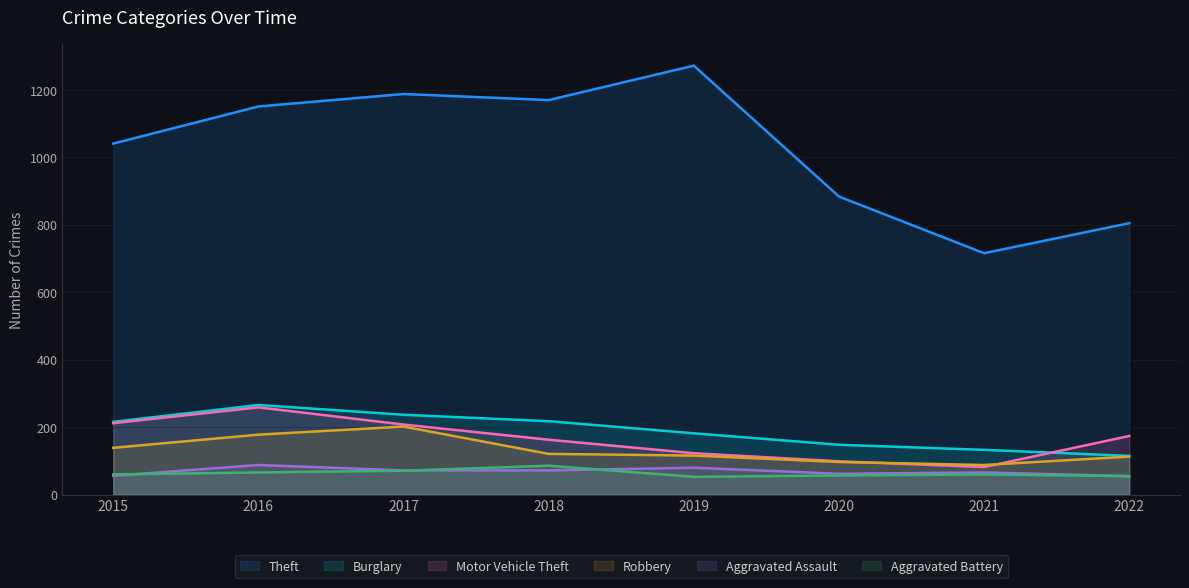

Rank the series at 2020 from lowest to highest value.

Aggravated Battery, Aggravated Assault, Robbery, Motor Vehicle Theft, Burglary, Theft